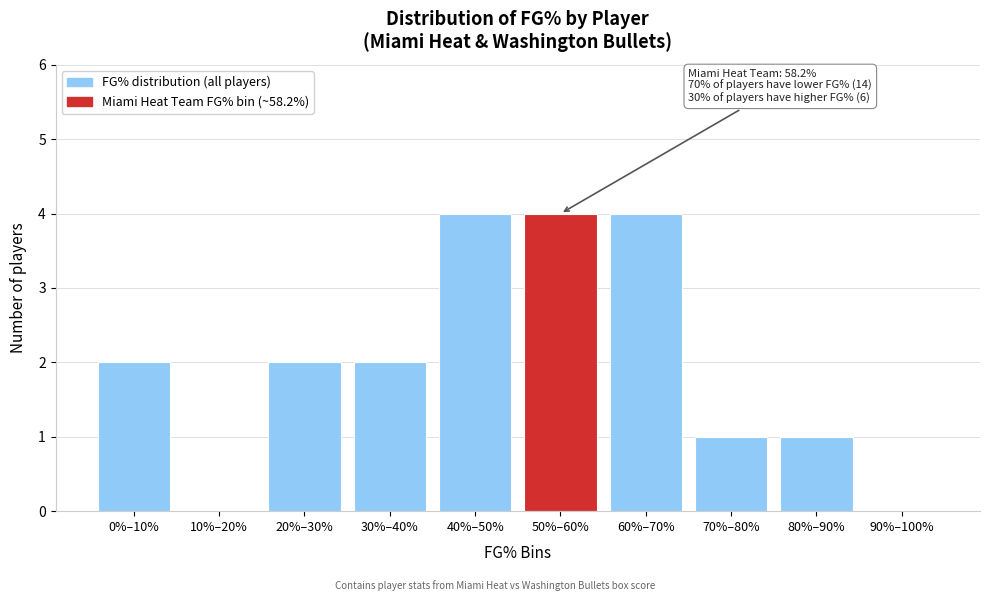

Reading left to right, extract all data points from this chart.

0%–10%=2	10%–20%=0	20%–30%=2	30%–40%=2	40%–50%=4	50%–60%=4	60%–70%=4	70%–80%=1	80%–90%=1	90%–100%=0